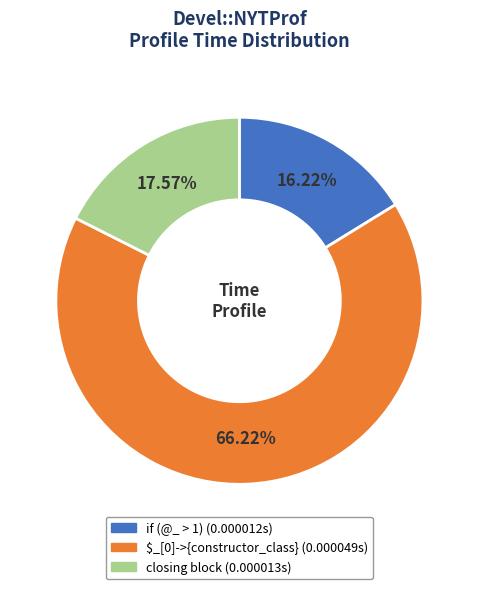

Is there any slice that represents more than half of the pie?

Yes